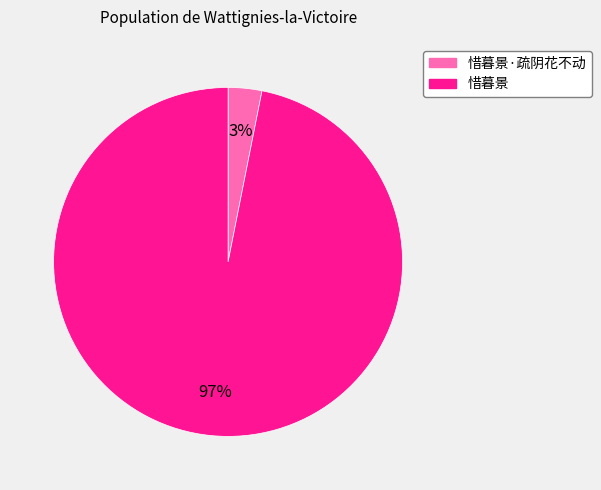

Is there any slice that represents more than half of the pie?

Yes